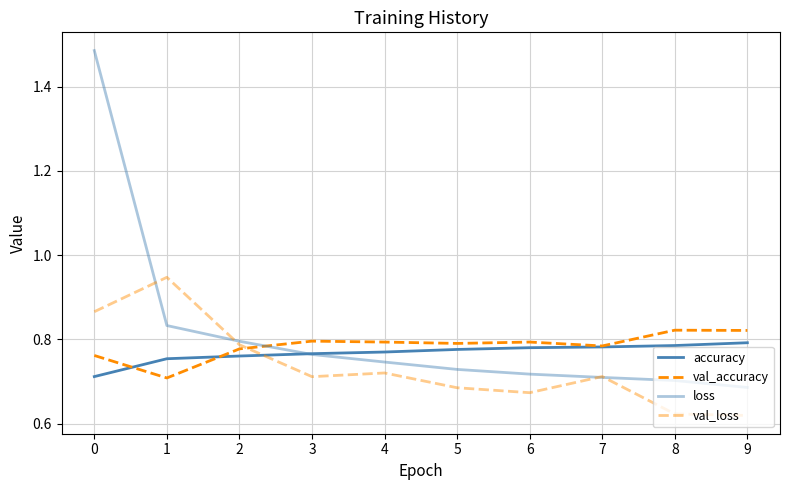

How many lines are shown in the chart?

4